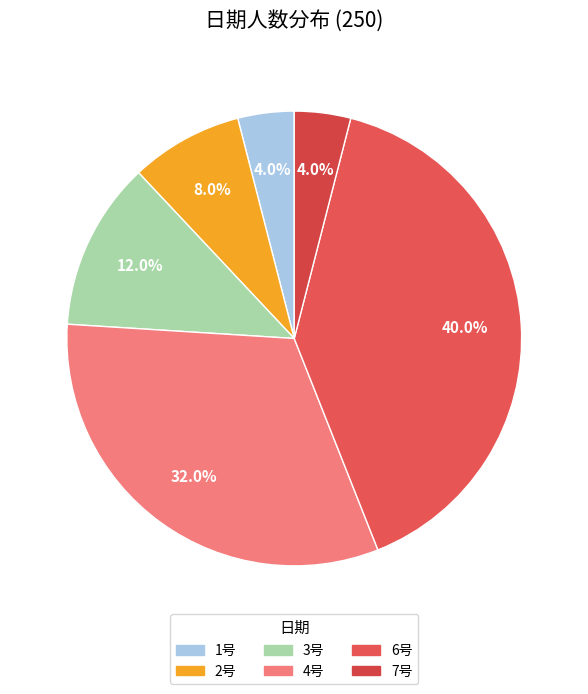

To the nearest percent, what is the combined percentage of 4号 and 7号?

36%